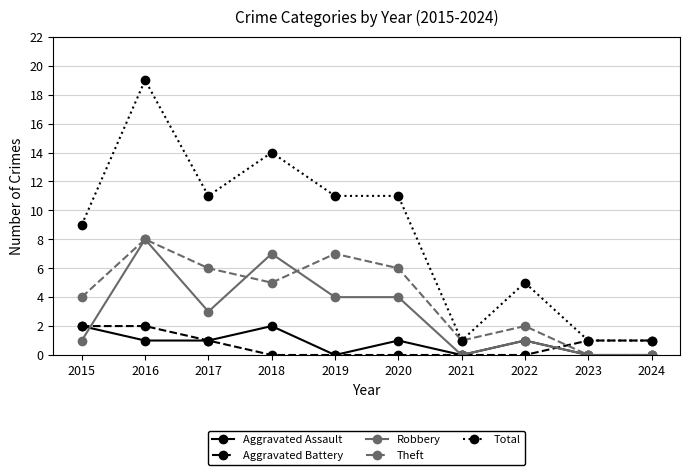

At which label does Aggravated Assault first exceed 1?

2015